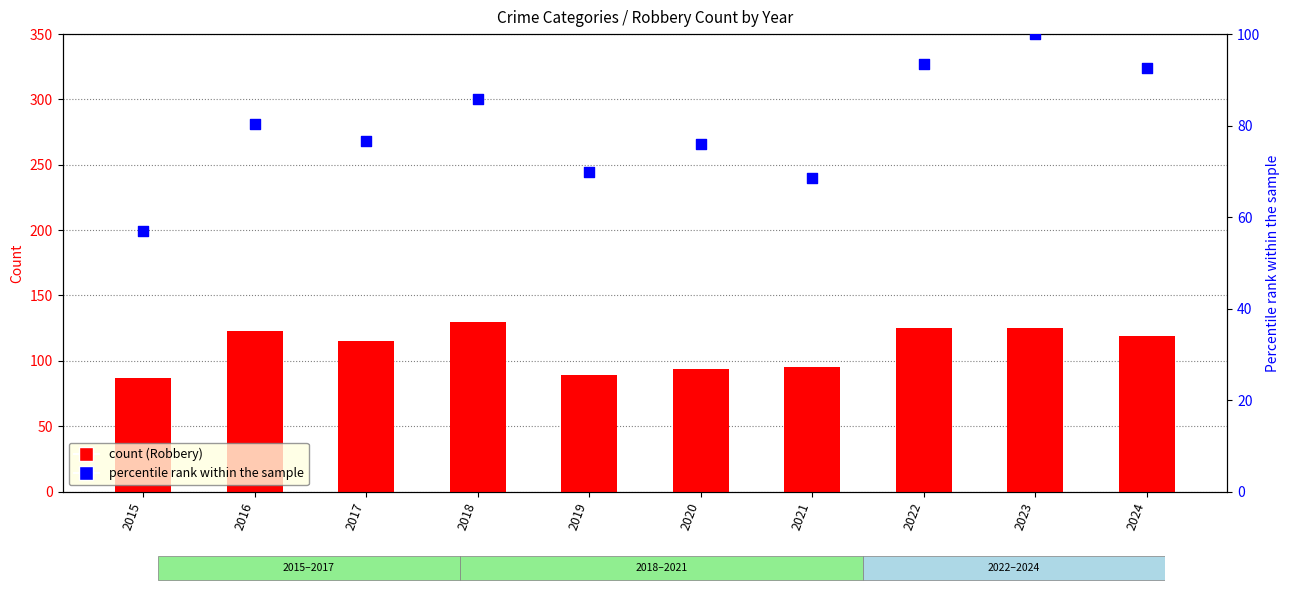

Is the value of percentile rank within the sample at 2023 greater than the value of Robbery at 2020?

Yes